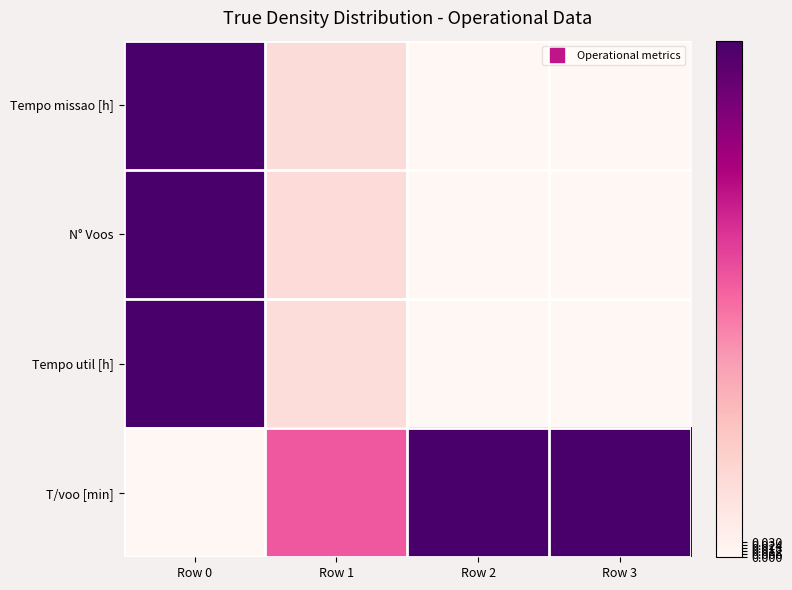

Reading left to right, extract all data points from this chart.

Tempo missao [h]: Row 0=1.0	Row 1=0.1	Row 2=0.0	Row 3=0.0
N° Voos: Row 0=1.0	Row 1=0.1	Row 2=0.0	Row 3=0.0
Tempo util [h]: Row 0=1.0	Row 1=0.1	Row 2=0.0	Row 3=0.0
T/voo [min]: Row 0=0.0	Row 1=0.5	Row 2=1.0	Row 3=1.0